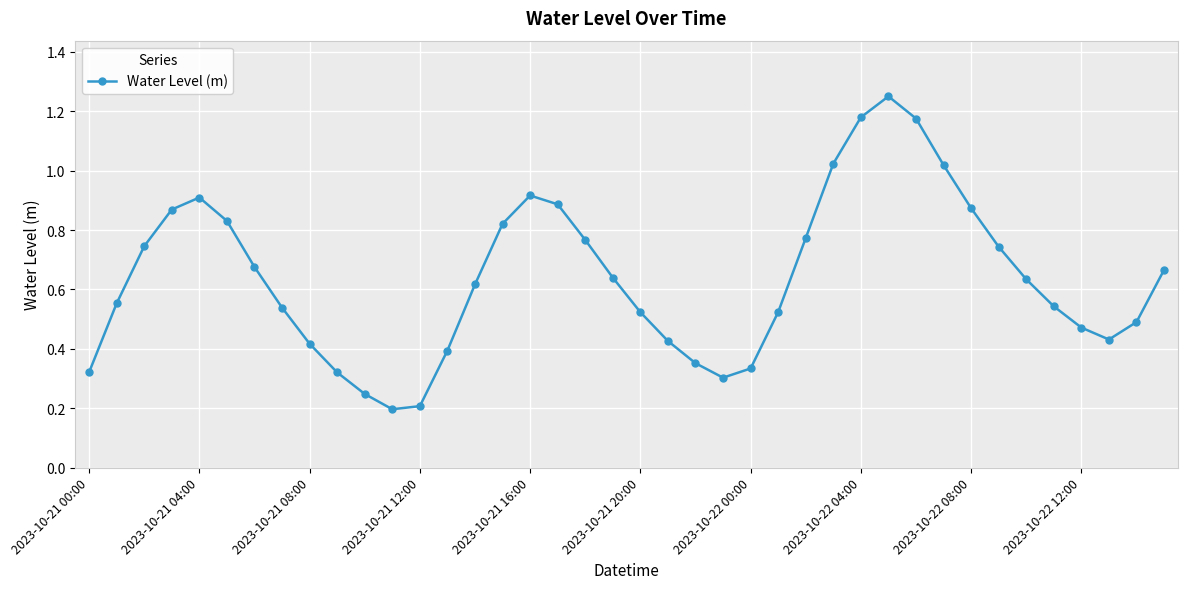

What is the sum of all values?

25.6